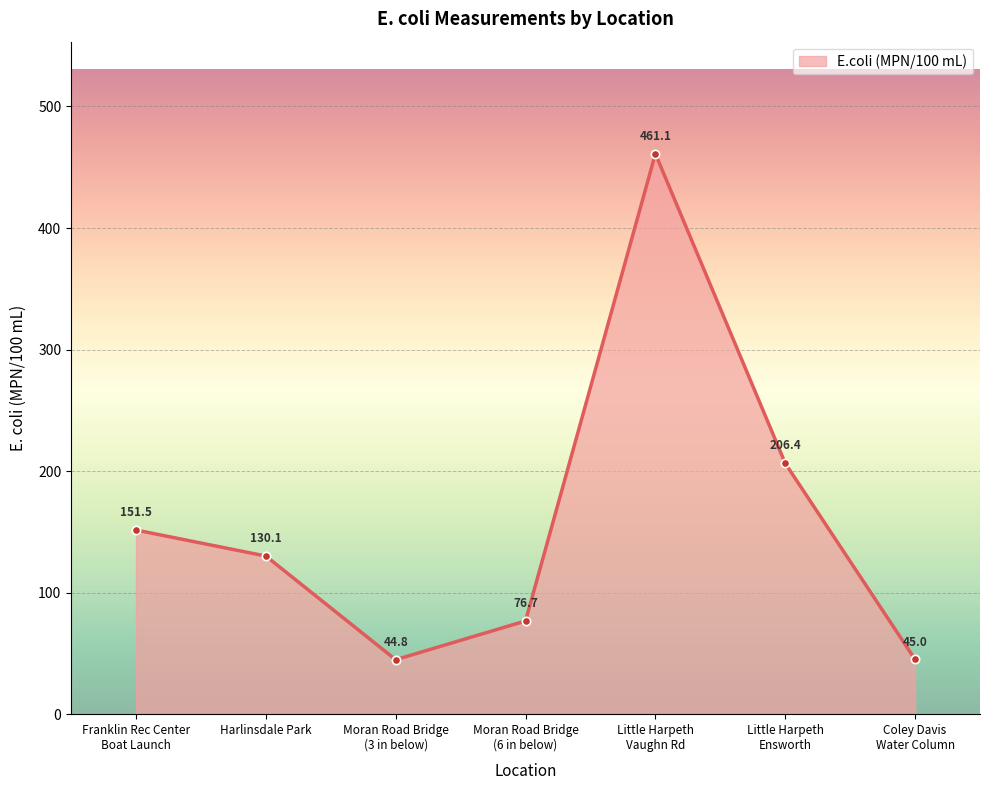

How many data points are above 130?

4